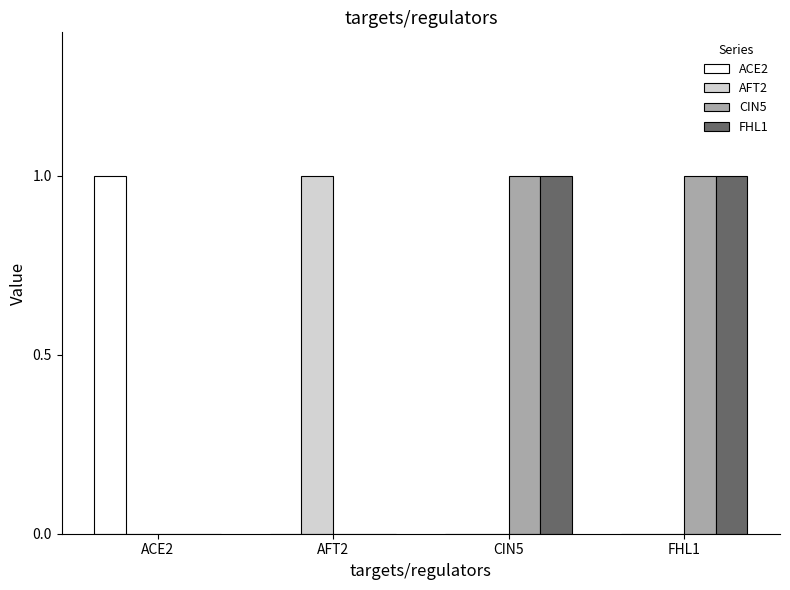

Is the value of CIN5 at FHL1 greater than the value of ACE2 at AFT2?

Yes